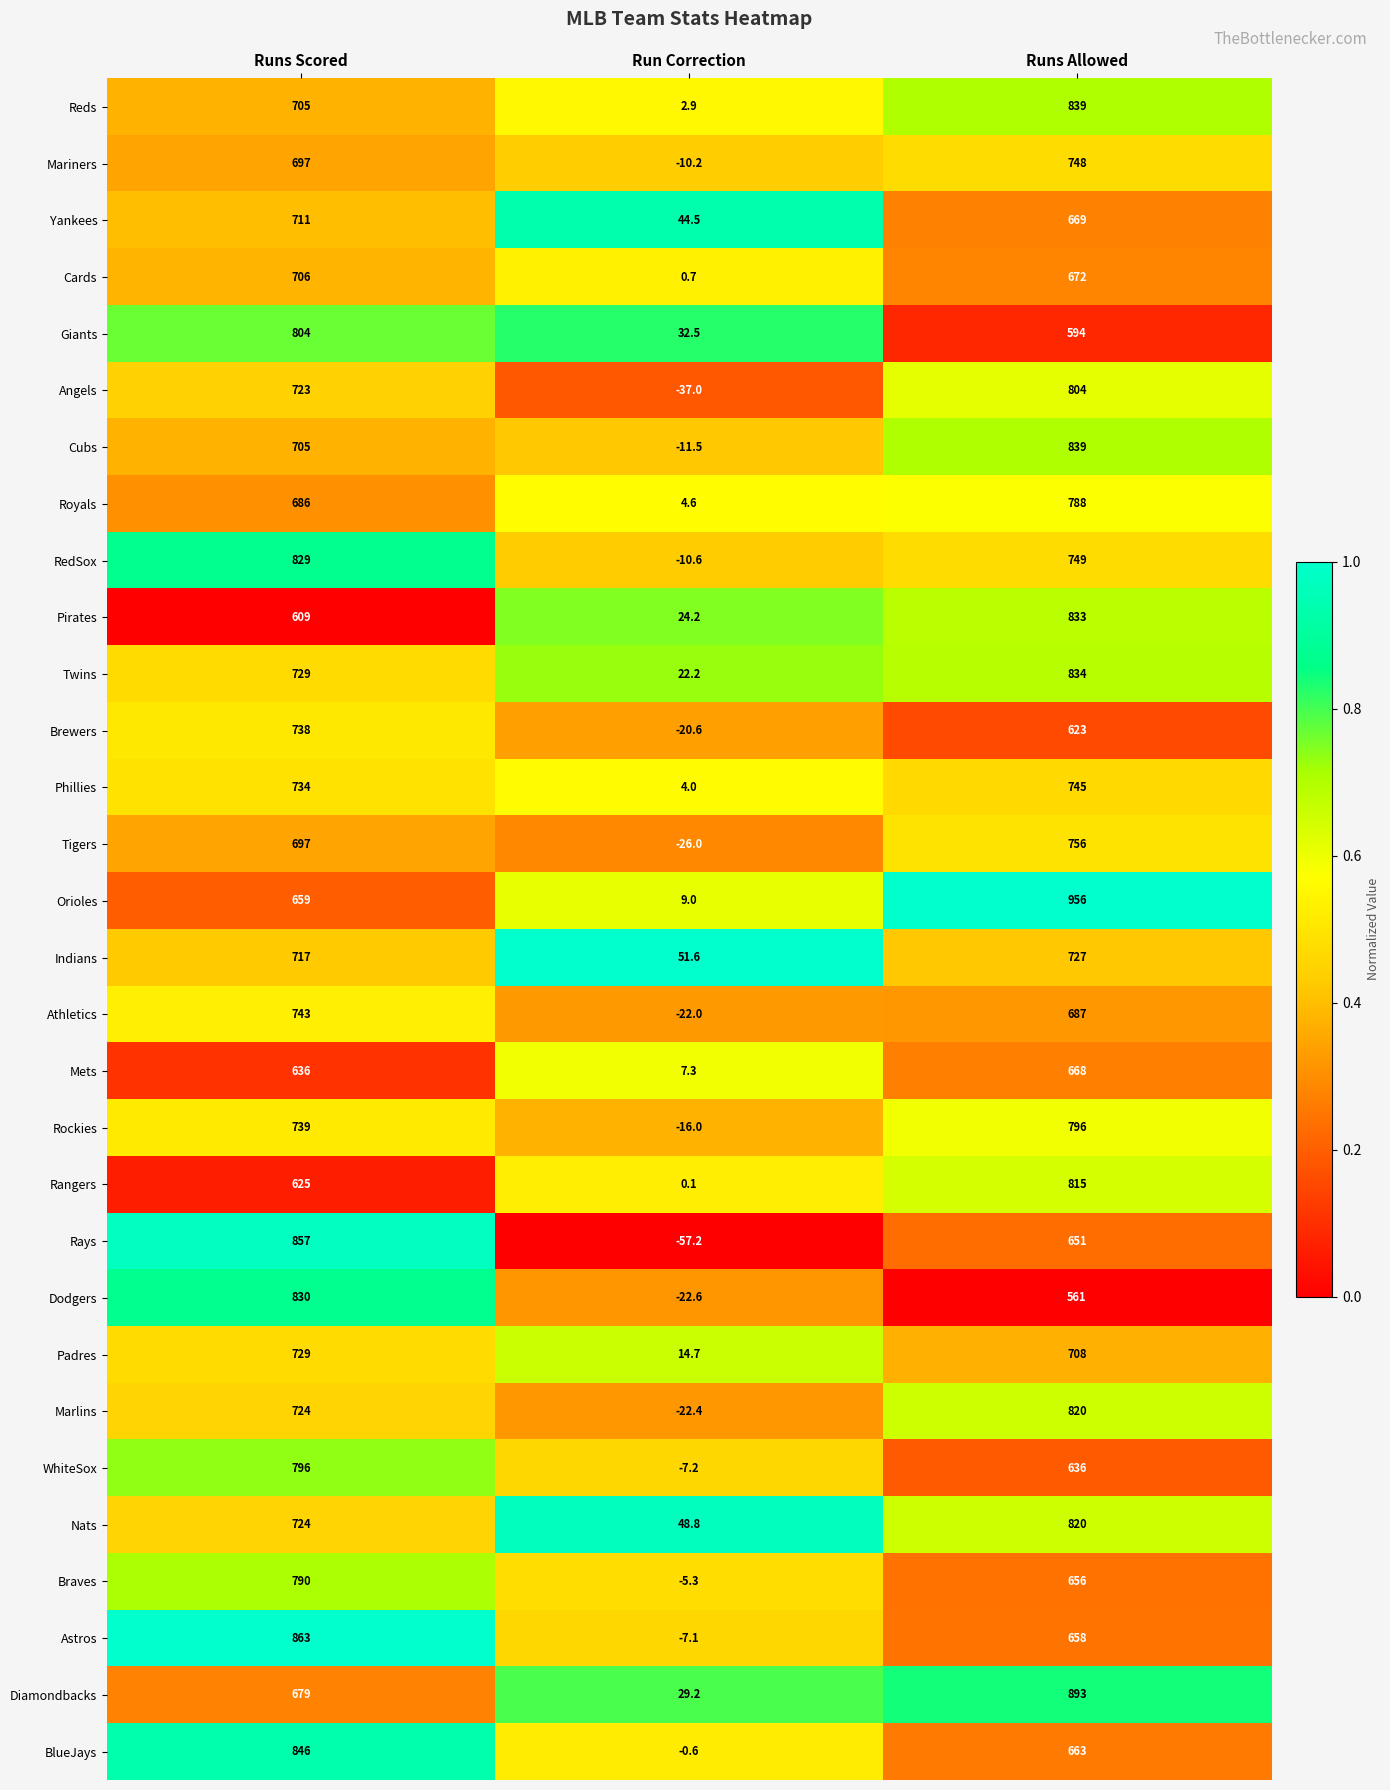

Which series changed the most between Run Correction and Runs Allowed?

Orioles